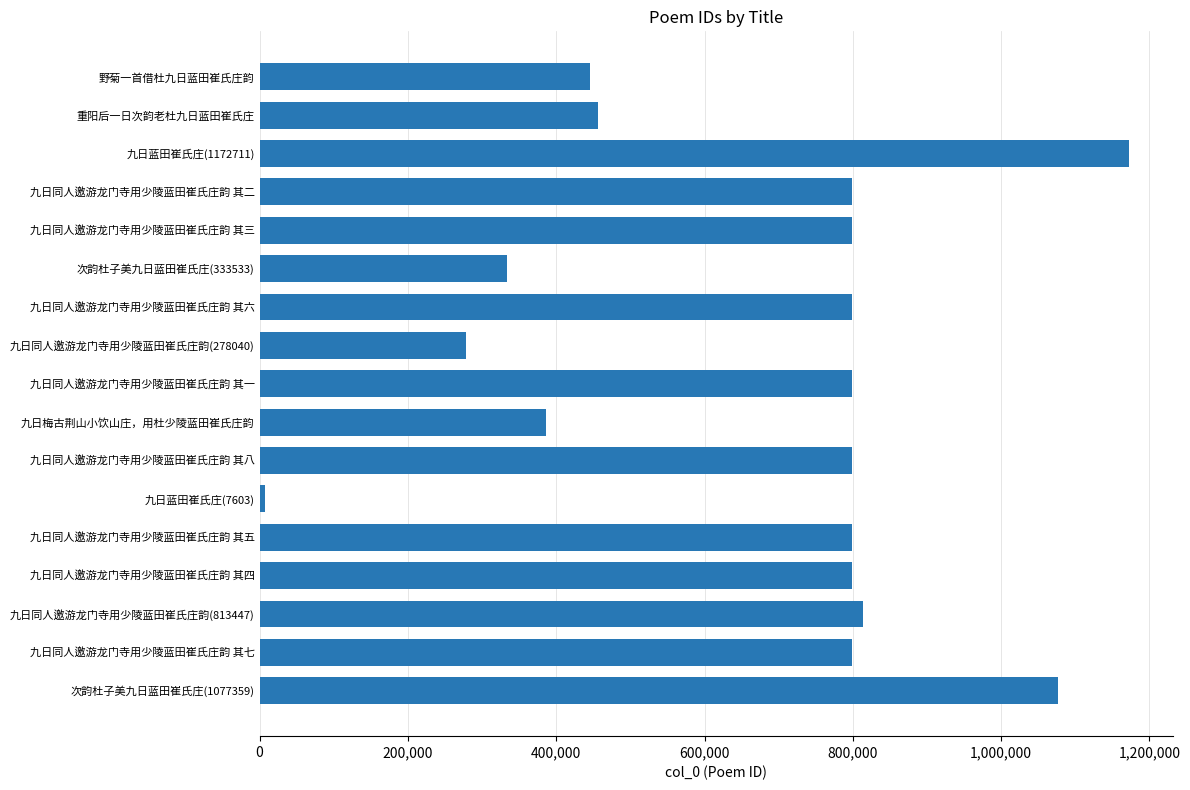

Where is the data nearest to the value 590157?

重阳后一日次韵老杜九日蓝田崔氏庄